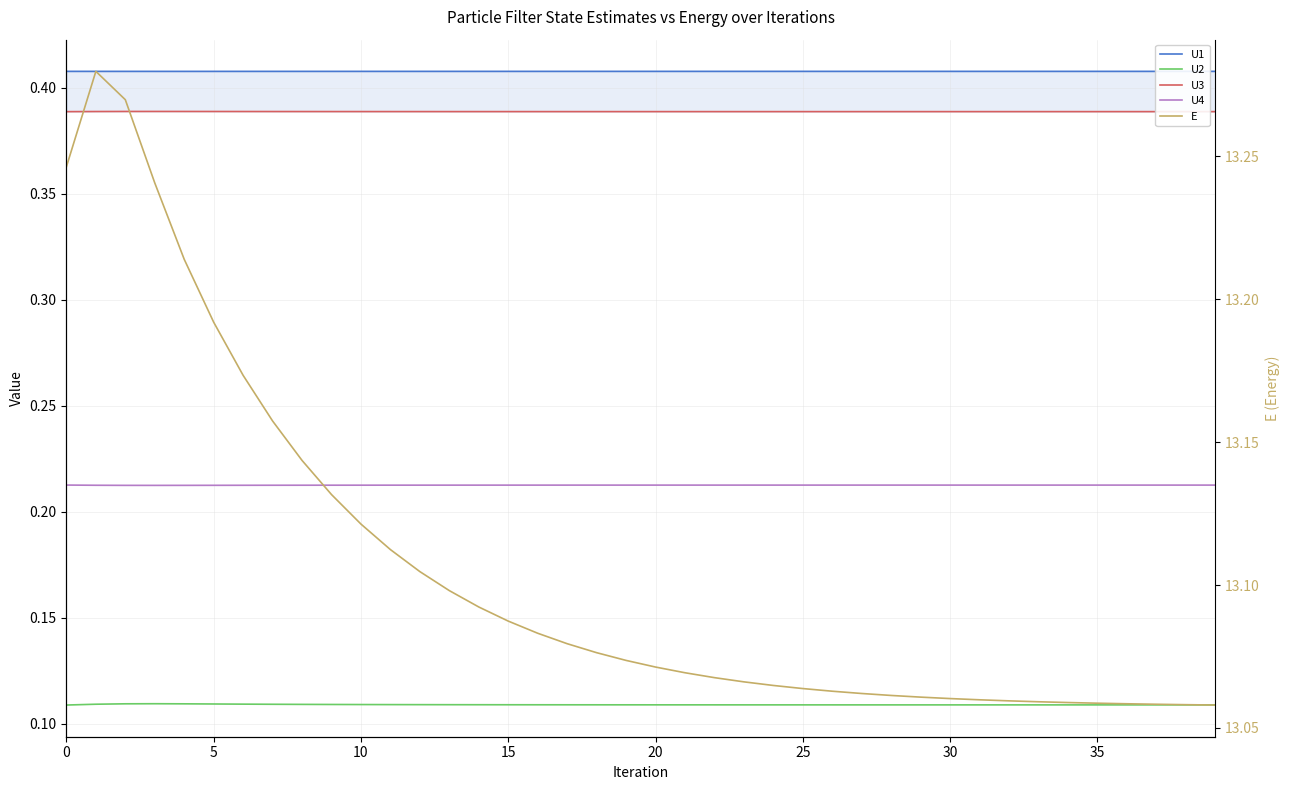

How many distinct data groups are displayed?

5